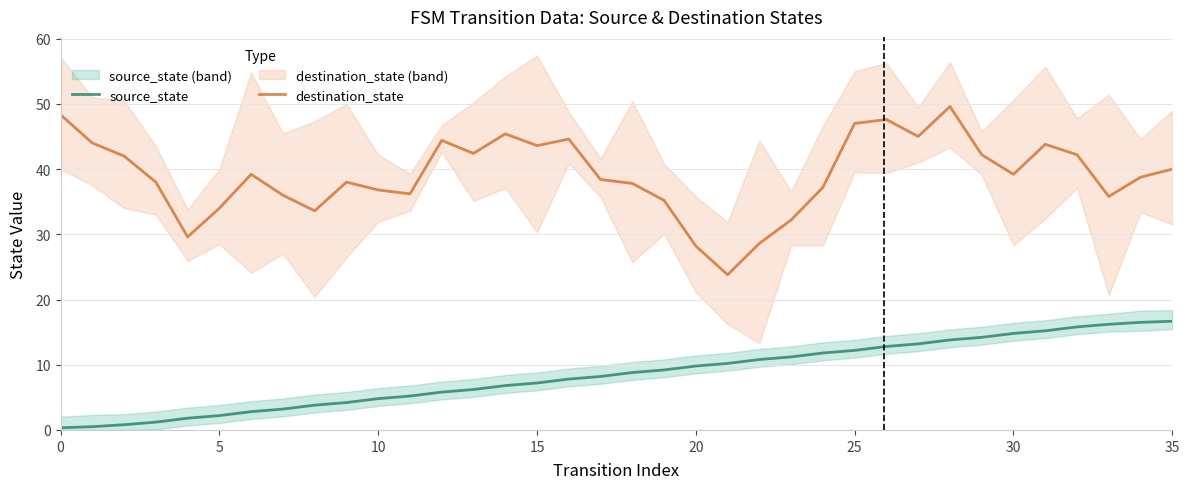

Which series has the largest total across all categories?

destination_state